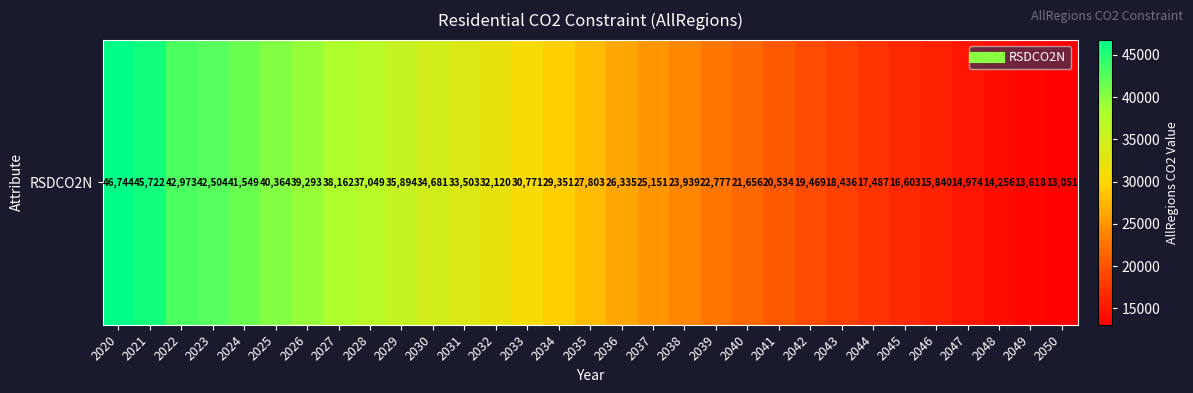

Between 2020 and 2023, which is larger?

2020